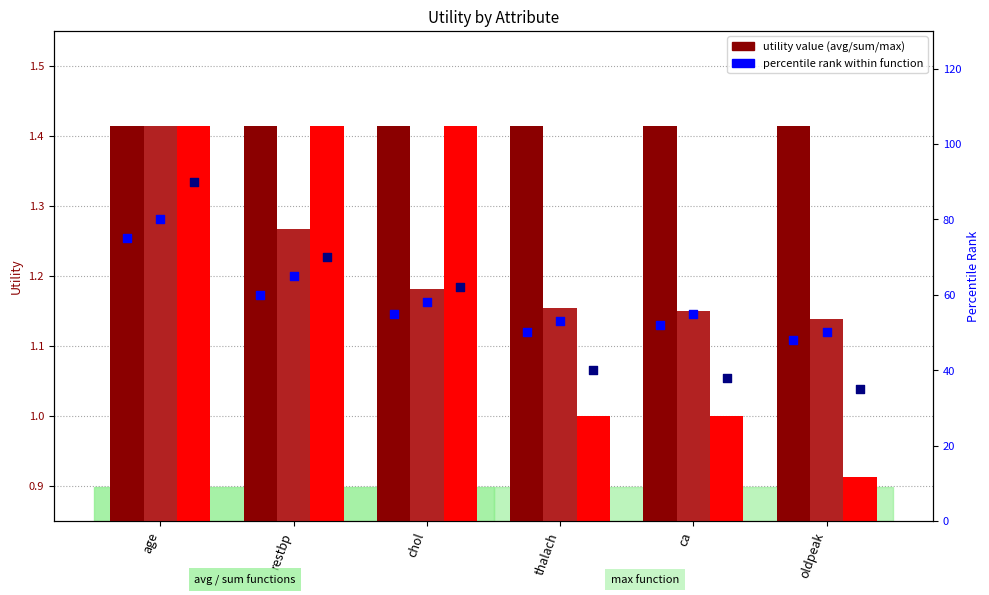

Is the value of percentile max at chol greater than the value of max utility at ca?

Yes